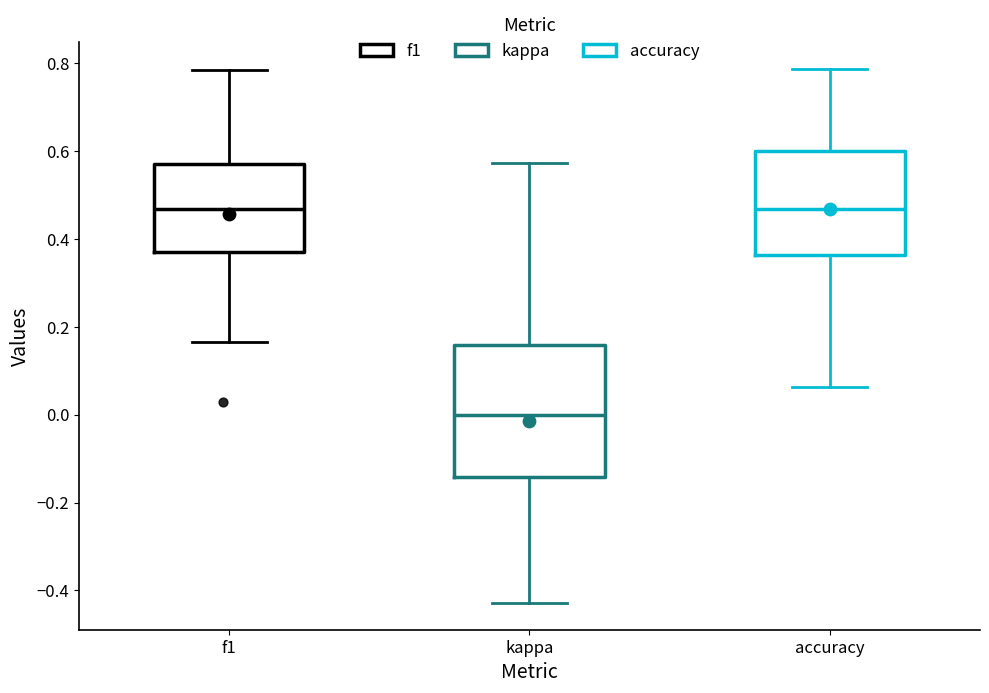

Which box is the tallest, from its lower edge to its upper edge?

kappa